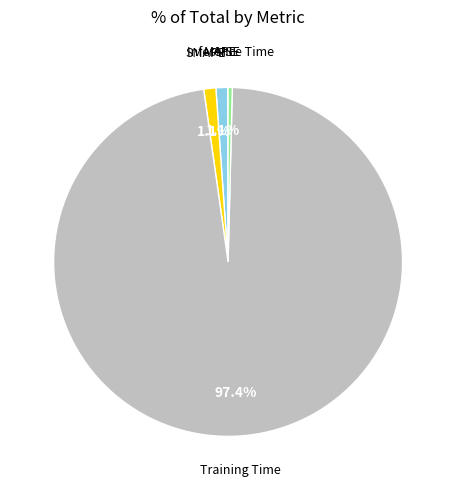

To the nearest percent, what is the average slice percentage?

20%